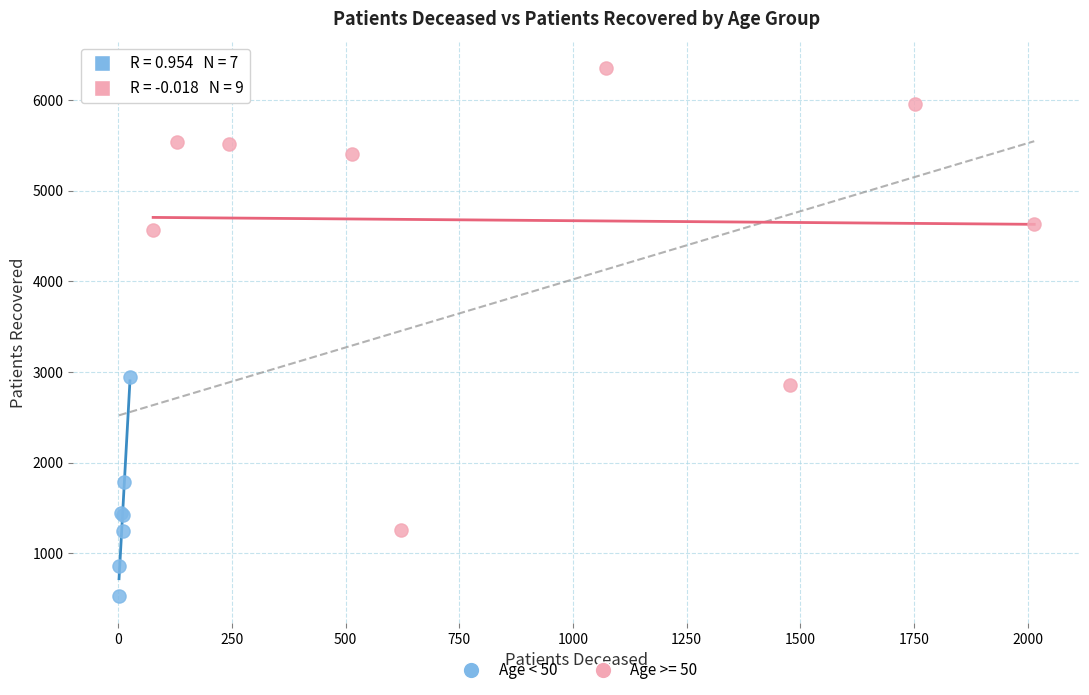

Which series contains the highest Y value?

Age >= 50